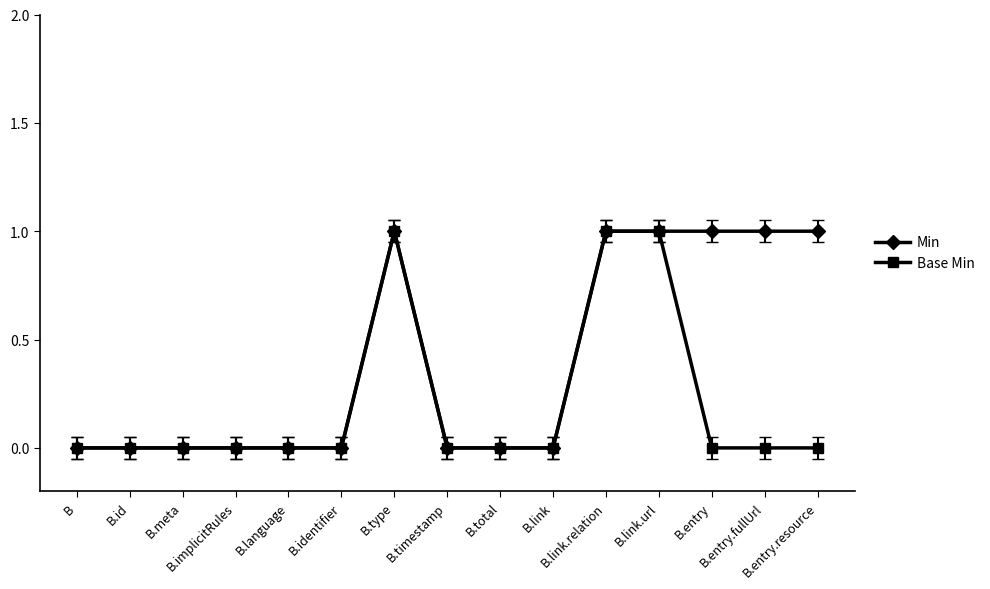

What is the label of the 7th point from the left?

B.type